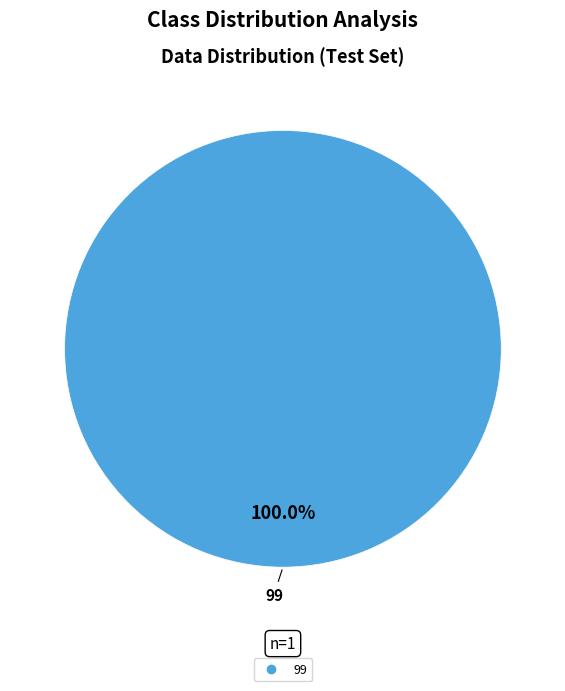

Is there any slice that represents more than half of the pie?

Yes